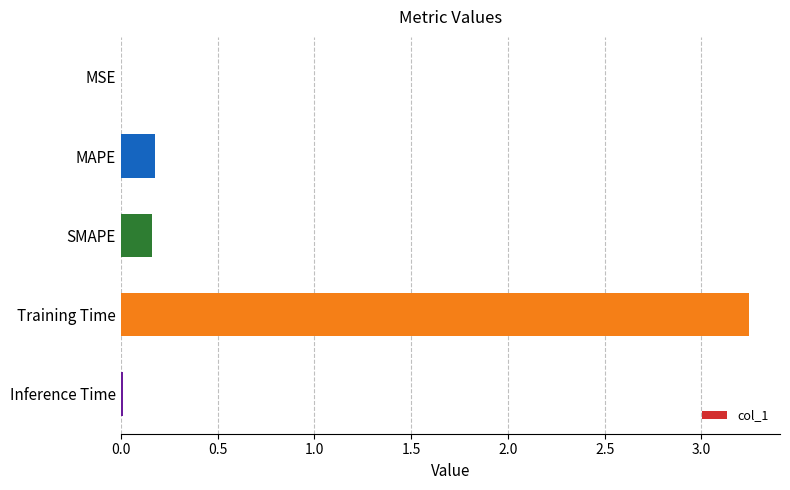

True or false: the data shows 0.2 at SMAPE.

True